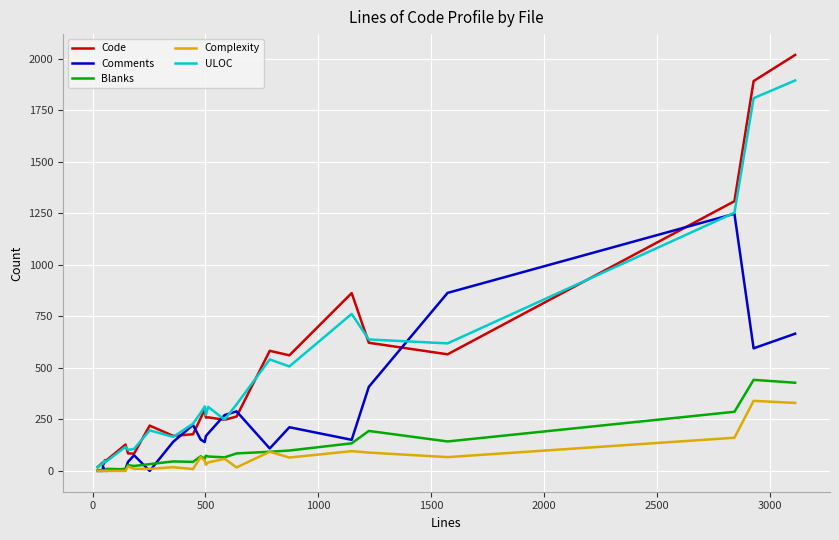

List the series in order of their peak value, lowest first.

Complexity, Blanks, Comments, ULOC, Code